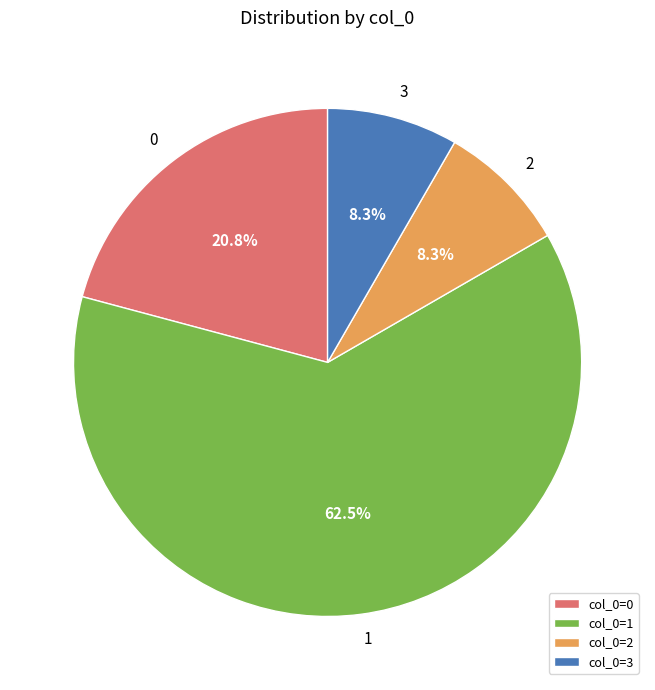

What portion of the pie excludes 2?

91.7%